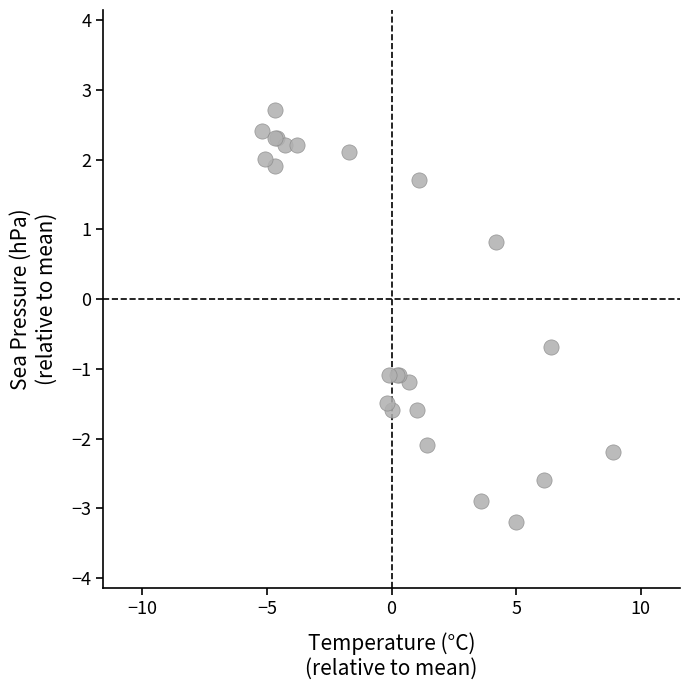

What Y value in the scatter plot is closest to 0?

-0.7